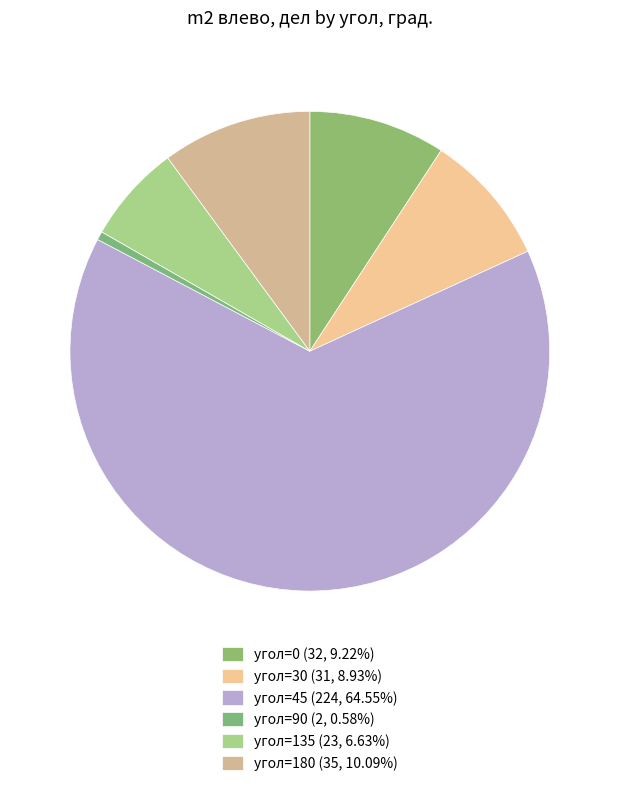

Count the number of slices in the pie.

6